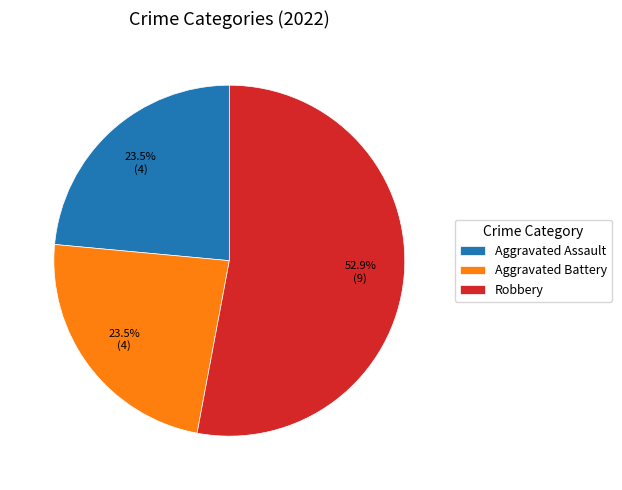

Which category has the biggest portion of the pie?

Robbery